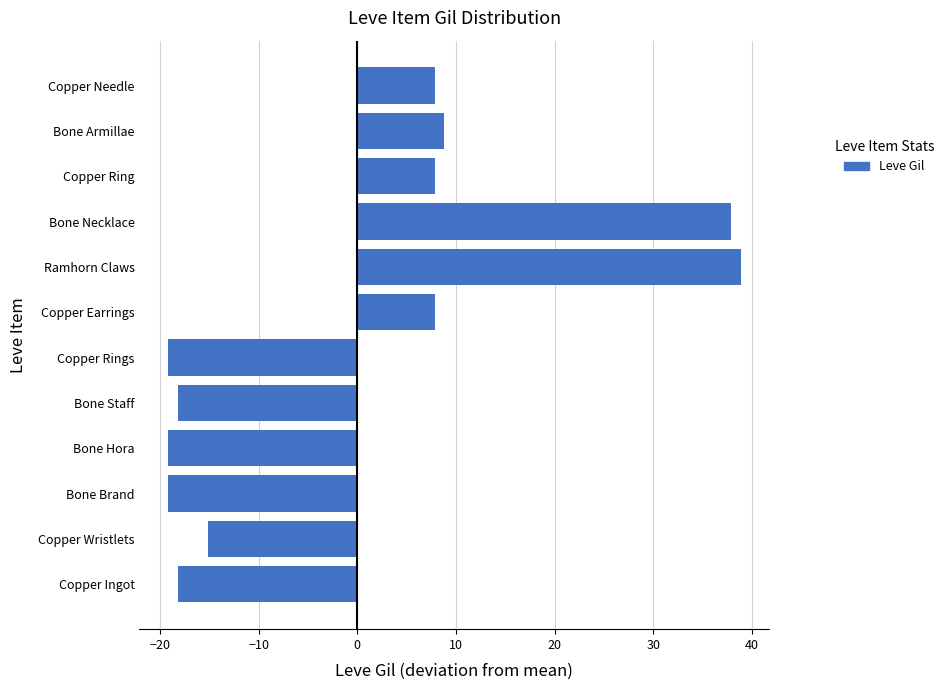

Does the chart contain any negative values?

Yes